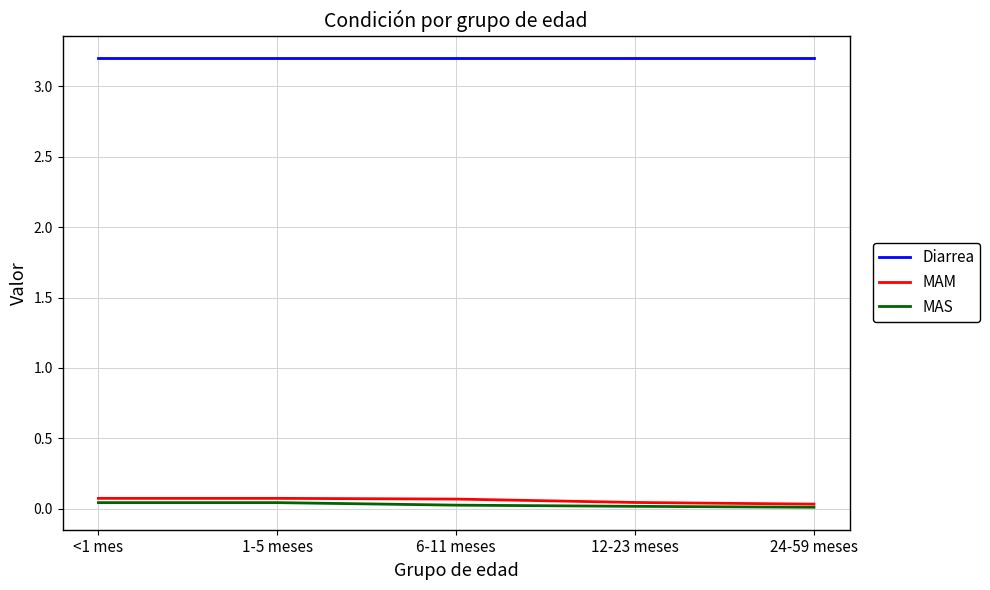

True or false: Diarrea has a value of 3.2 at 12-23 meses.

True